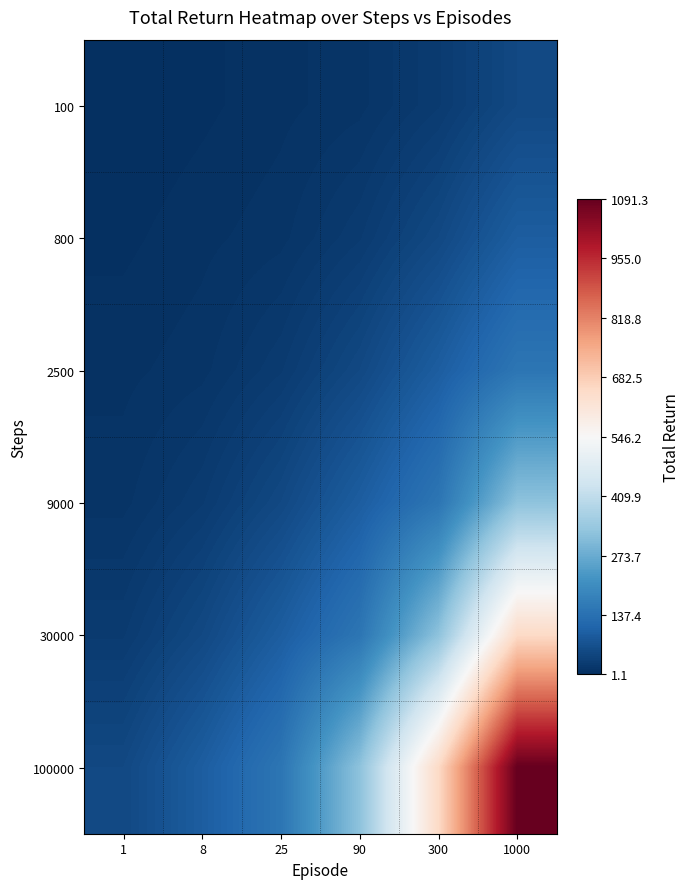

Which has a higher value, 8 or 1000?

1000